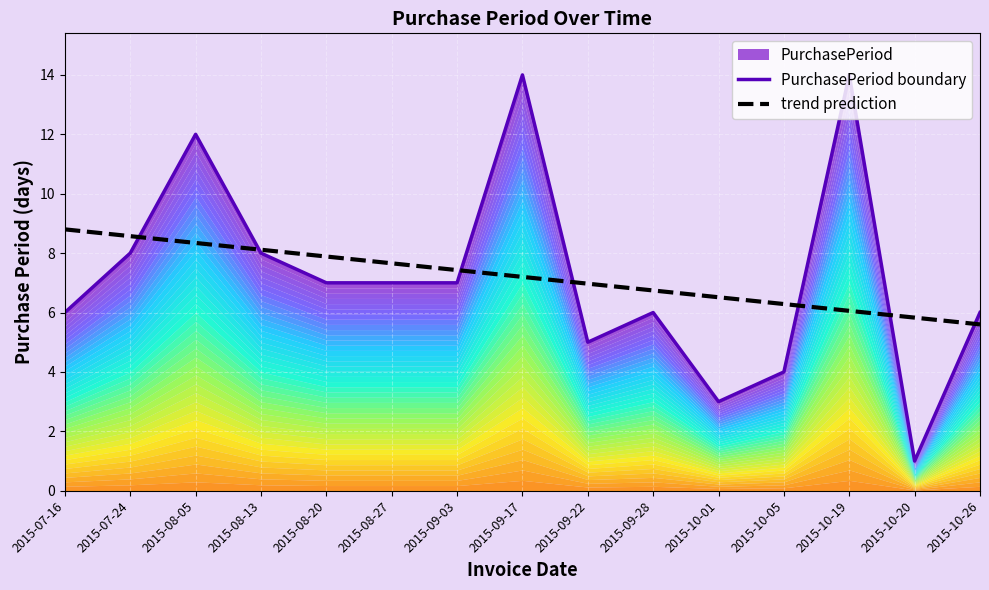

List the series in order of their overall mean, lowest first.

trend prediction, PurchasePeriod boundary